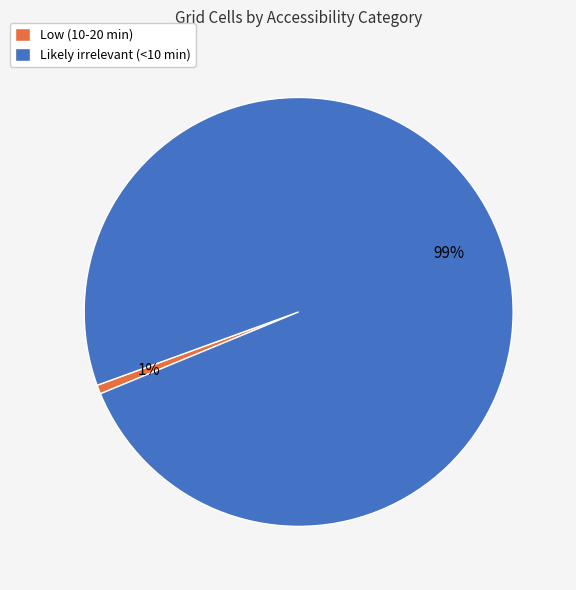

Which category accounts for the majority?

Likely irrelevant (<10 min)